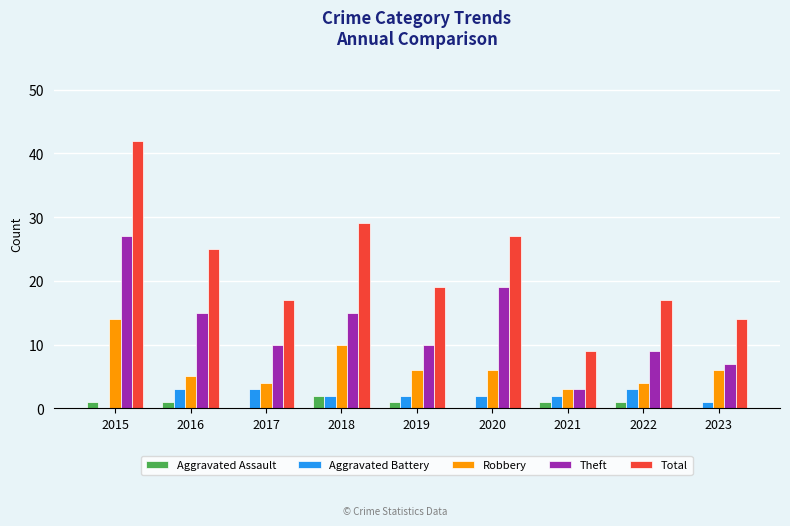

Reading left to right, what are all the values shown in this chart?

Aggravated Assault: 1	1	0	2	1	0	1	1	0
Aggravated Battery: 0	3	3	2	2	2	2	3	1
Robbery: 14	5	4	10	6	6	3	4	6
Theft: 27	15	10	15	10	19	3	9	7
Total: 42	25	17	29	19	27	9	17	14